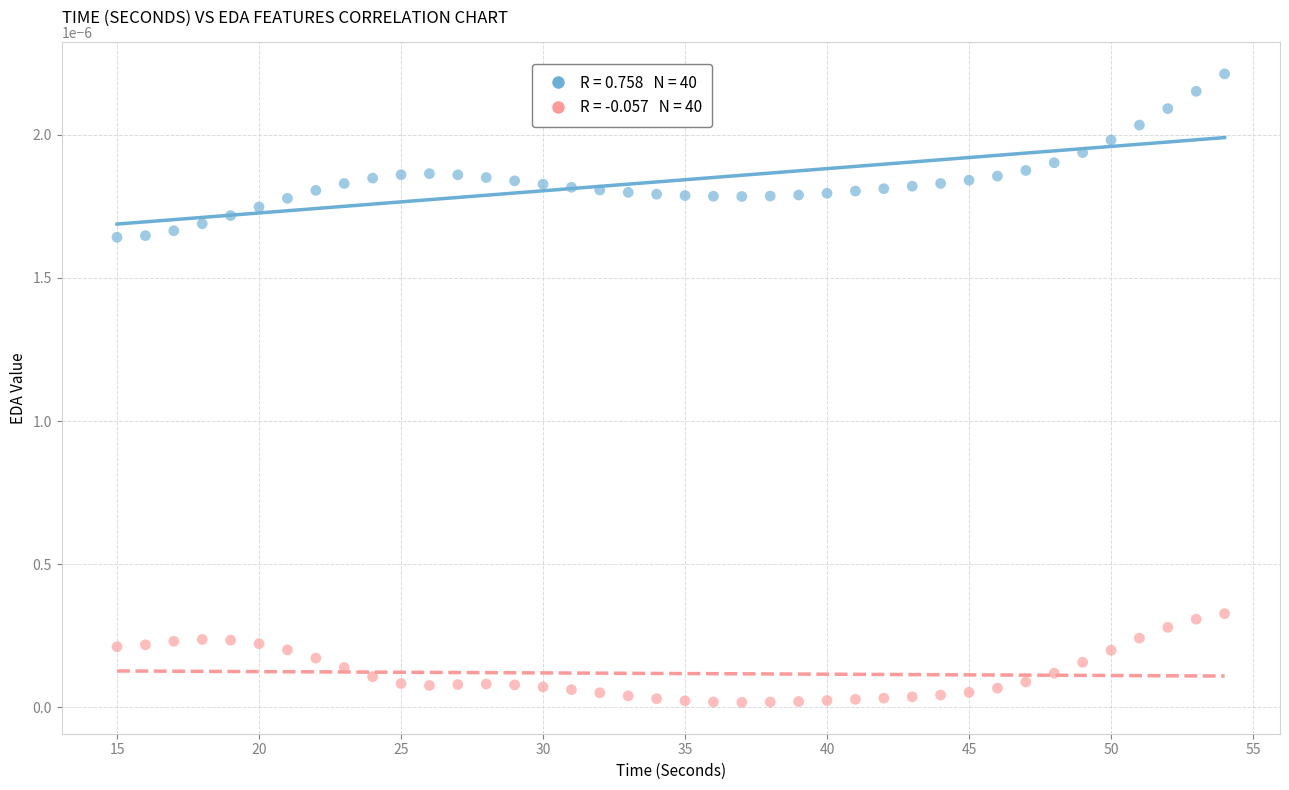

Across all data points, what is the range of X values (max minus min)?

39.0